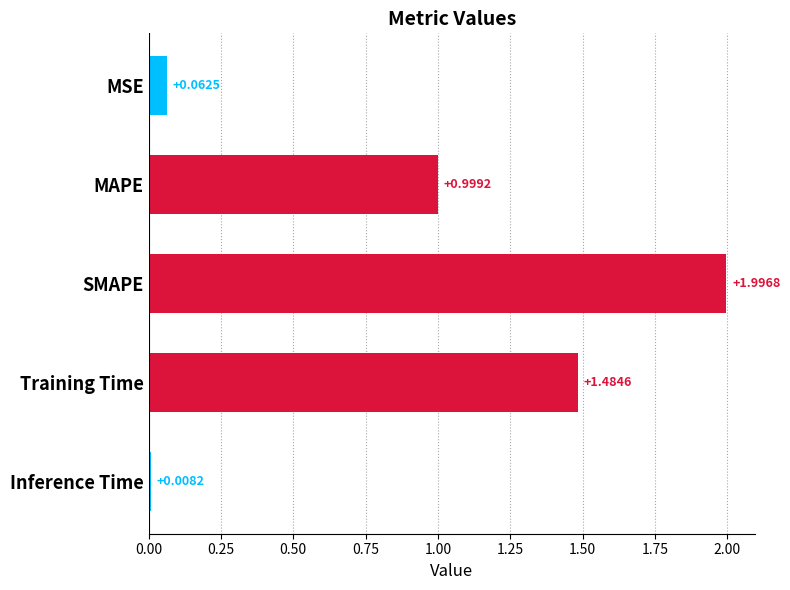

What is the average value?

0.9